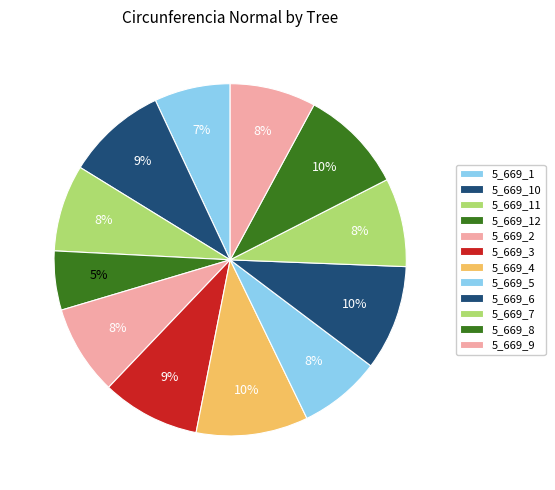

Count the number of slices in the pie.

12